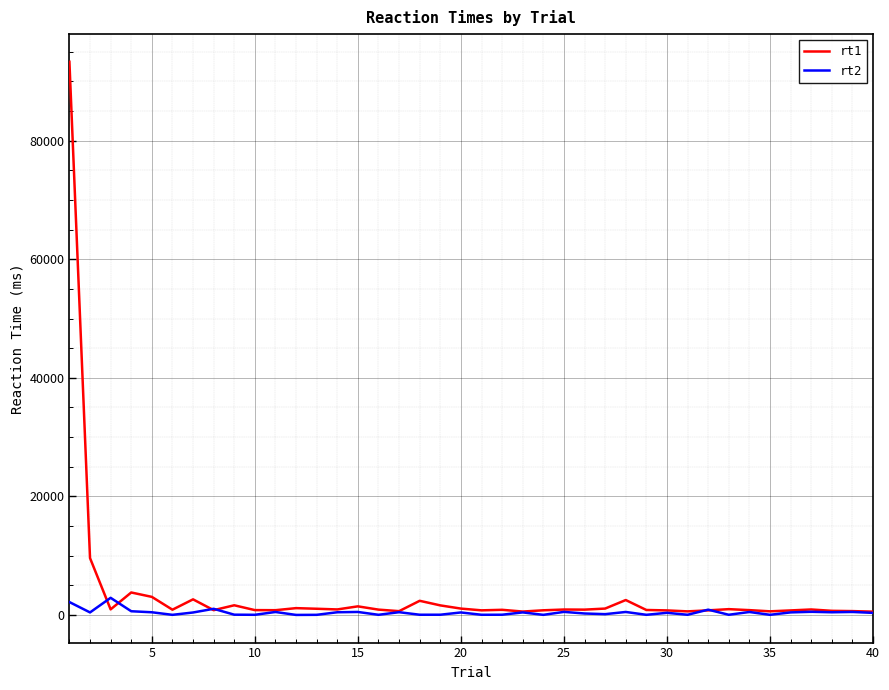

Does the chart display data point markers on the line(s)?

No